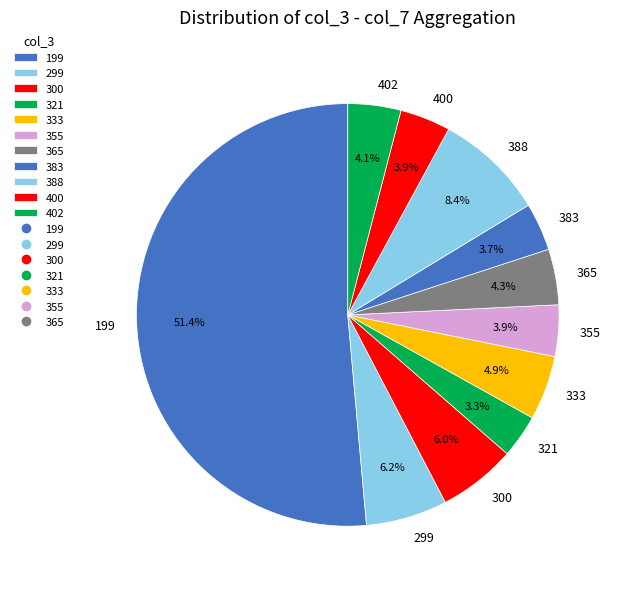

Does any single category account for the majority?

Yes